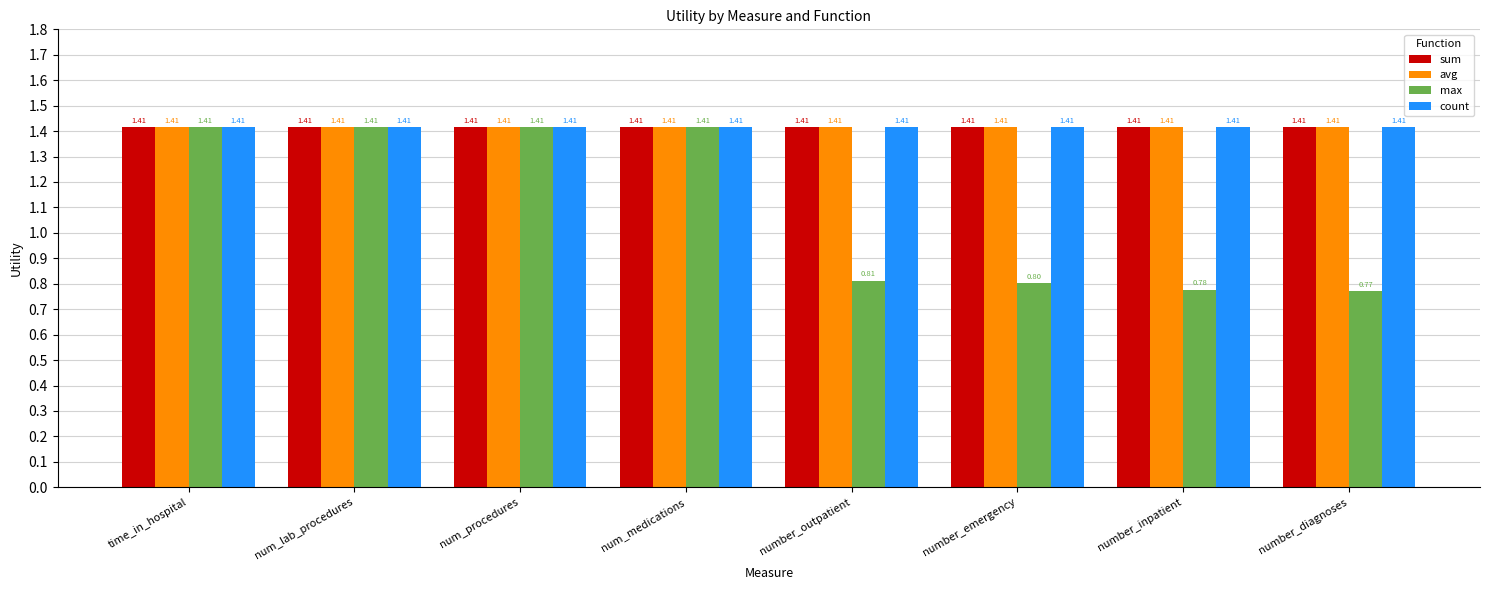

What is the sum of all avg values?

11.3